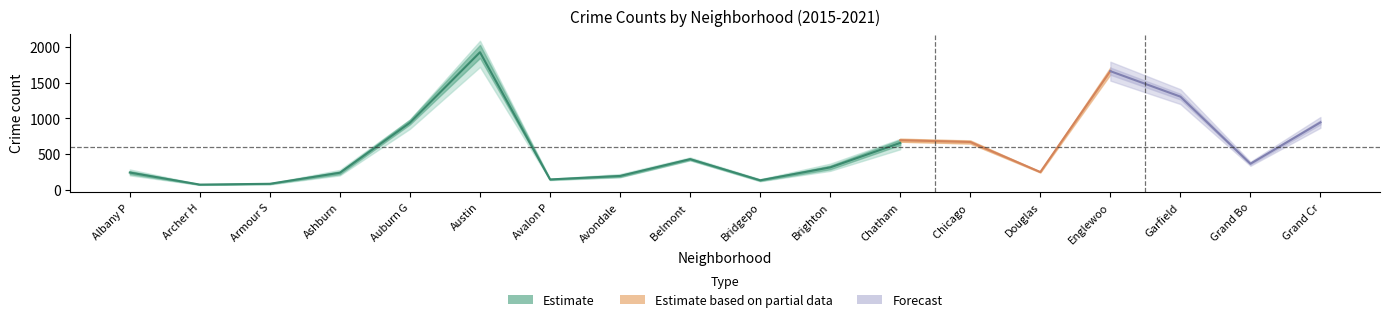

At which label does 2015 reach its peak?

Austin